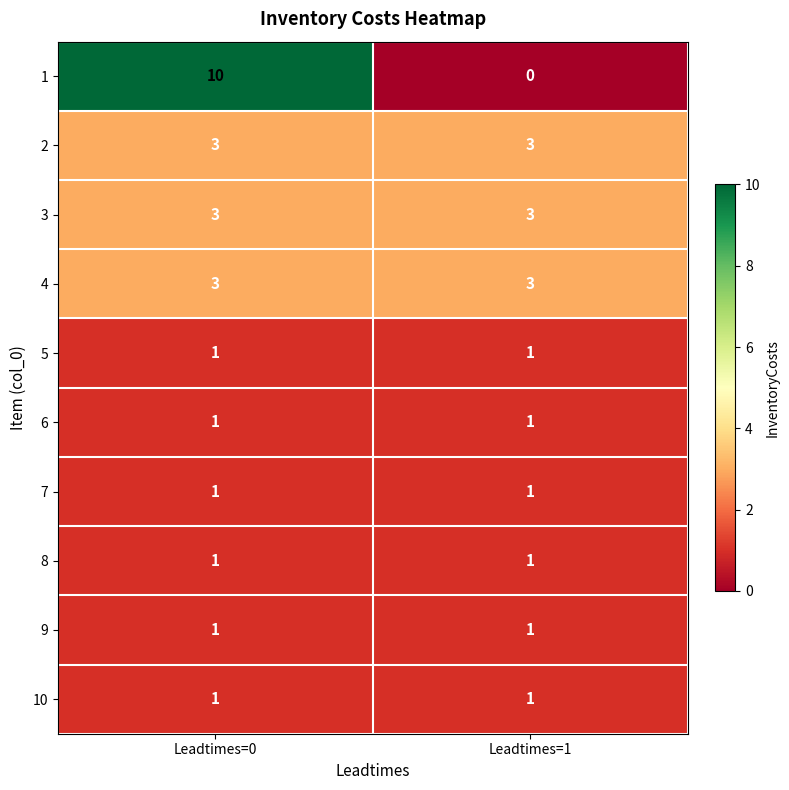

Reading right to left, what are all the values shown in this chart?

1: 0	10
2: 3	3
3: 3	3
4: 3	3
5: 1	1
6: 1	1
7: 1	1
8: 1	1
9: 1	1
10: 1	1